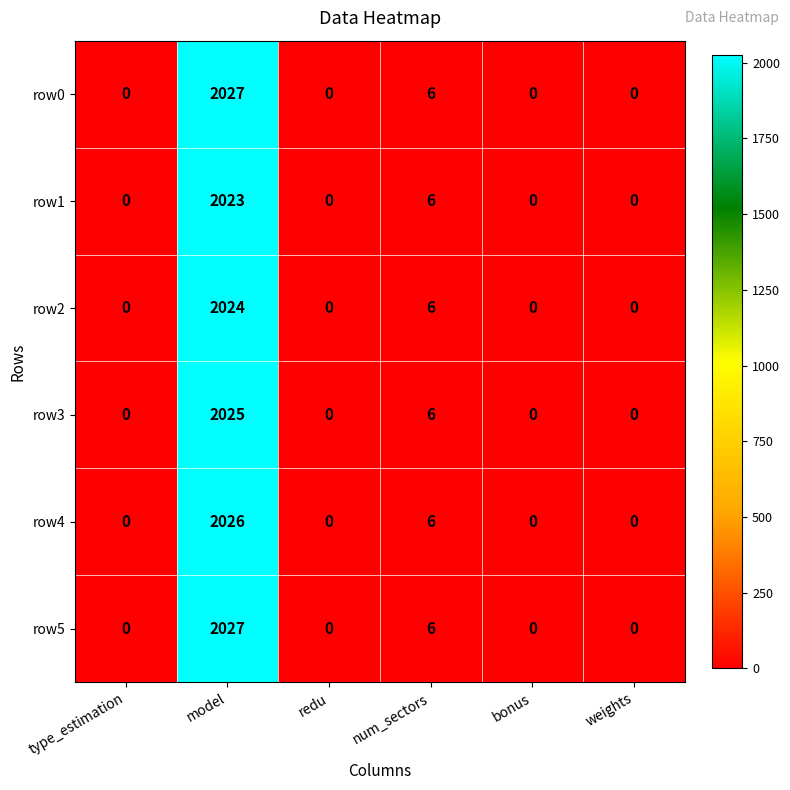

How many values in row1 are above zero?

2